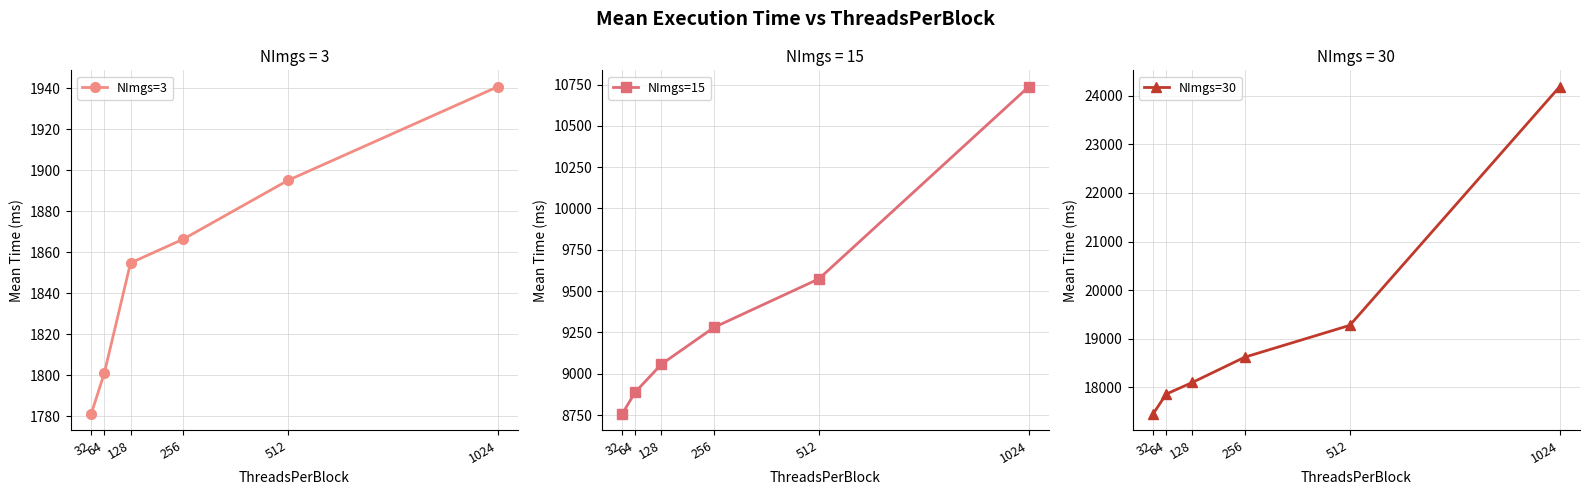

True or false: NImgs=15 has a value of 12685.3 at 128.

False